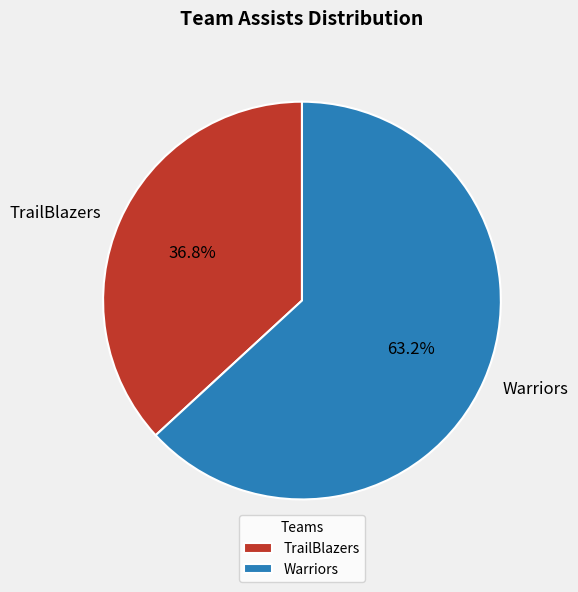

Rank the categories by value from lowest to highest.

TrailBlazers, Warriors